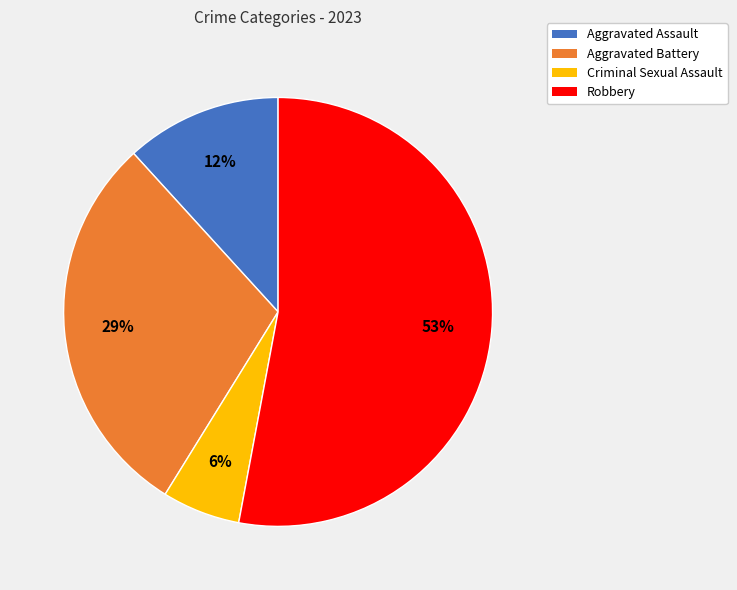

The Aggravated Battery slice represents 17% of the pie. True or false?

False